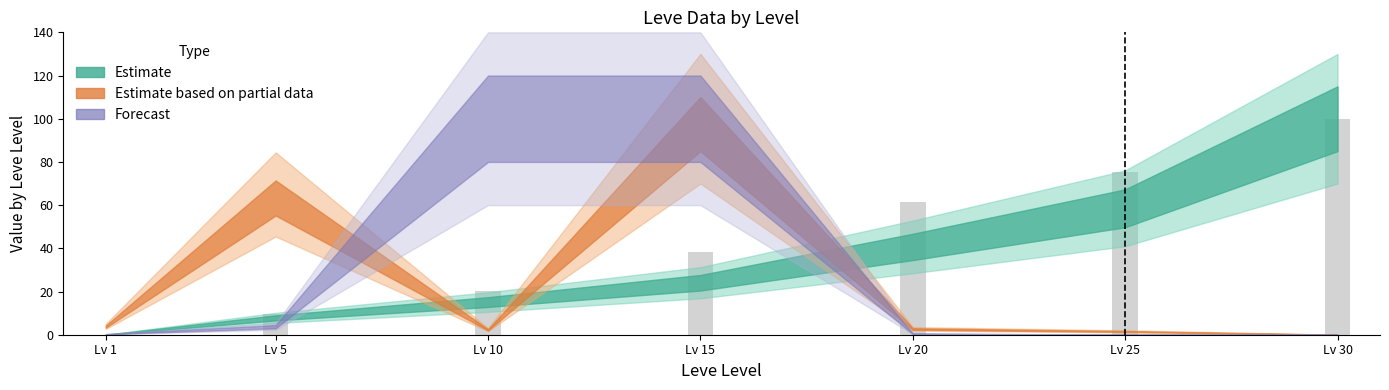

Which label corresponds to the largest value in the chart?

Lv 30